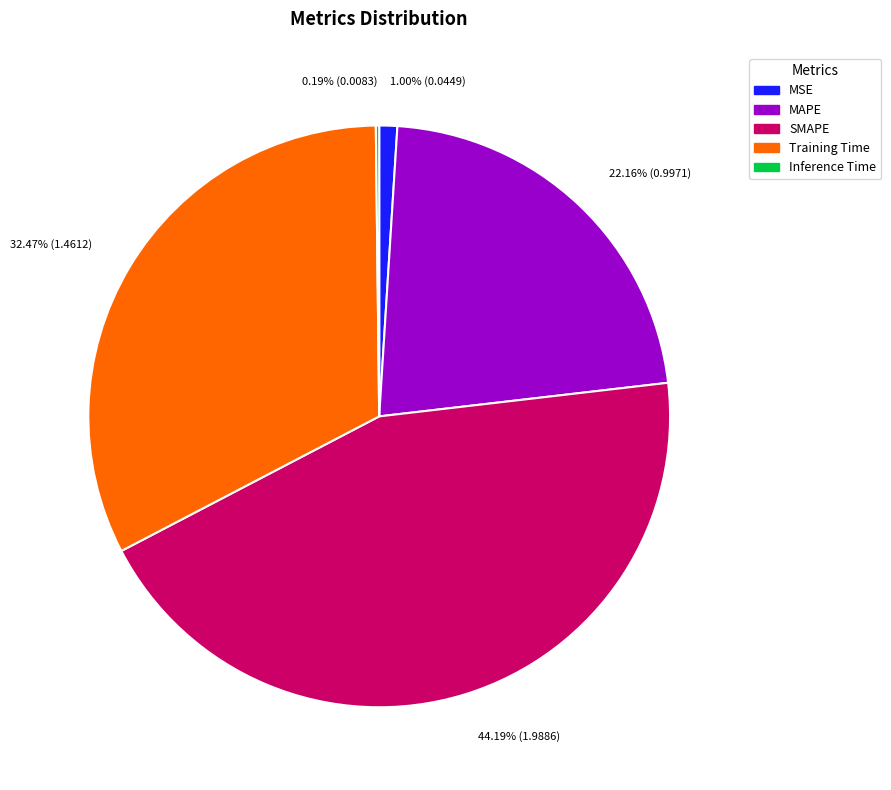

What percentage is NOT represented by Inference Time?

99.8%